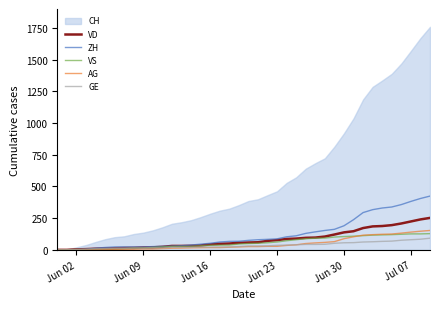

Which category has the lowest value across all series?

Jun 02